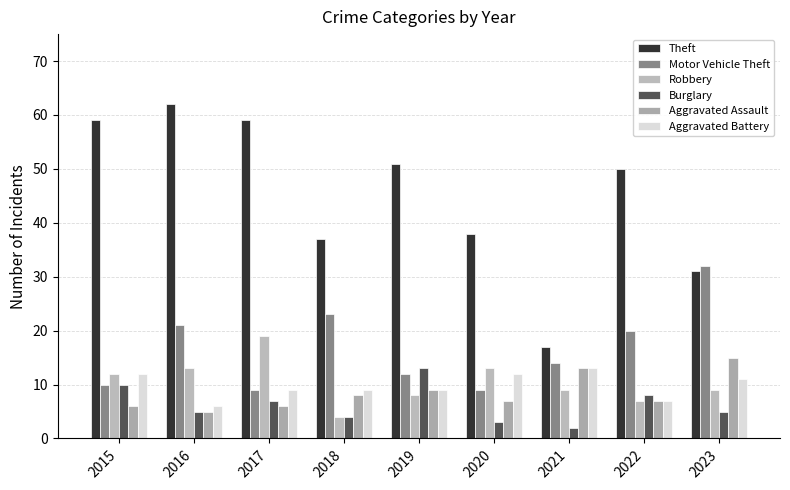

True or false: Robbery has a value of 9 at 2021.

True